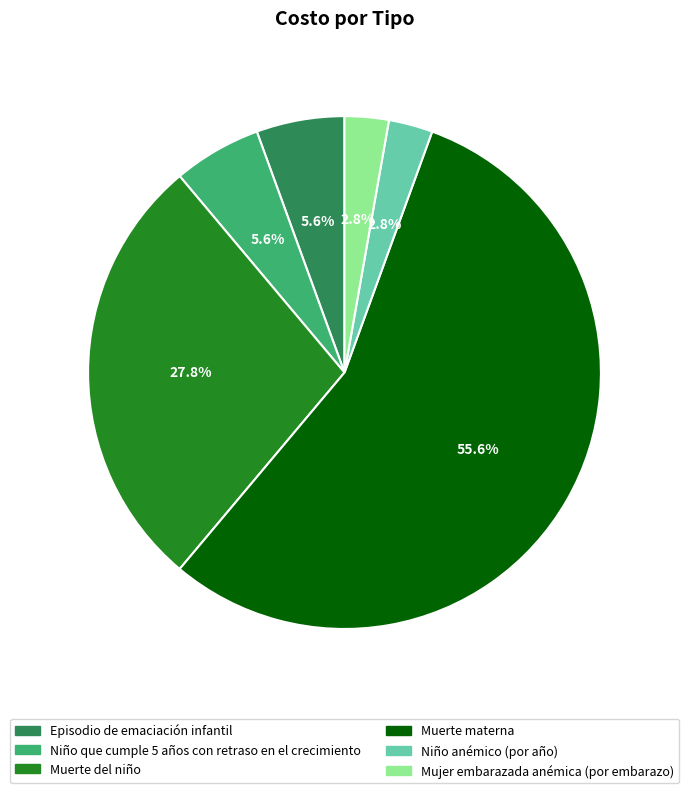

What is the largest slice in the pie chart?

Muerte materna